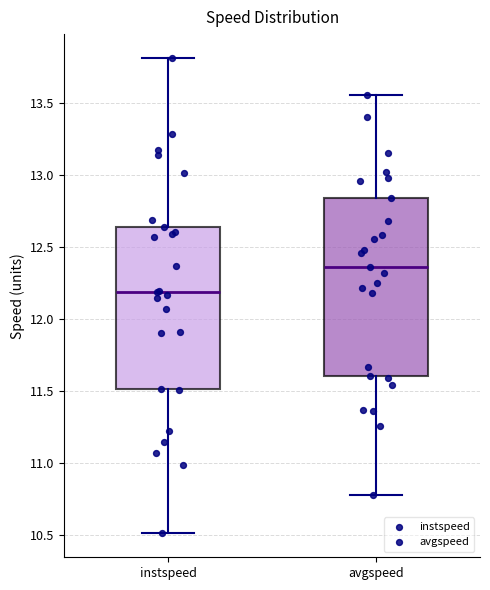

Where is the upper edge of the box for instspeed on the y-axis? The values are not printed on the chart, so give them approximately, as read against the axis.

12.65